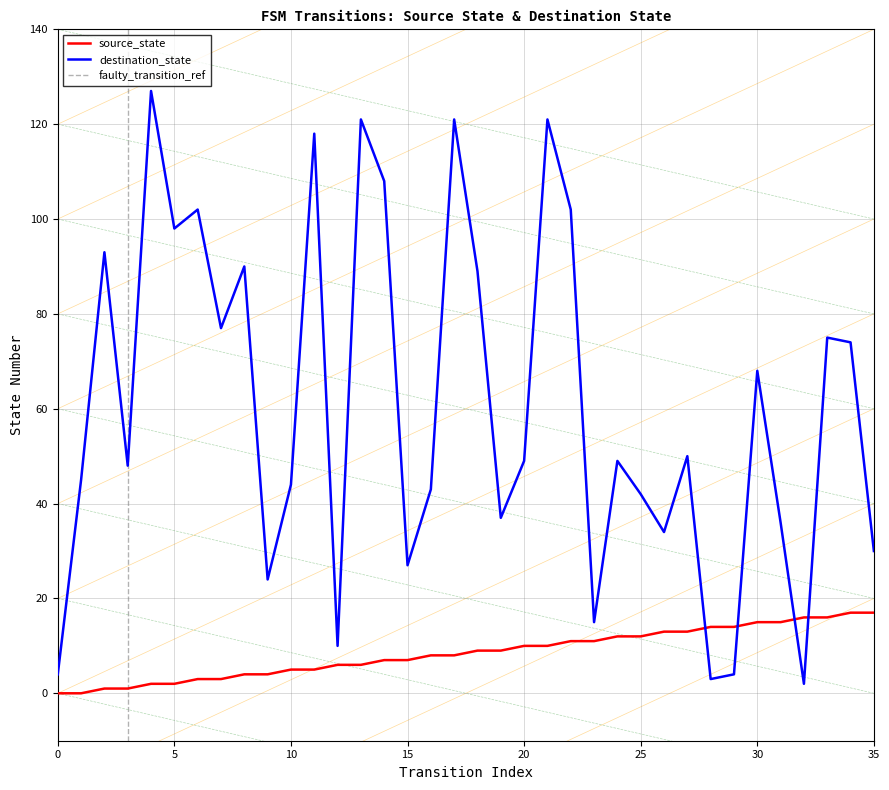

Between which two adjacent categories do destination_state and source_state first intersect?

27 and 28